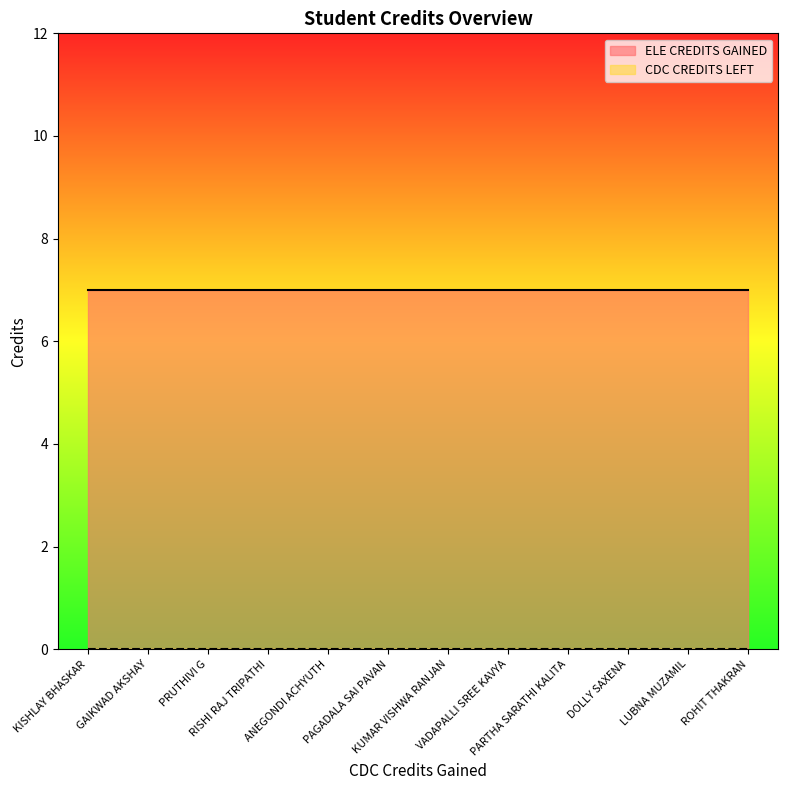

What is the sum of all ELE CREDITS GAINED values?

84